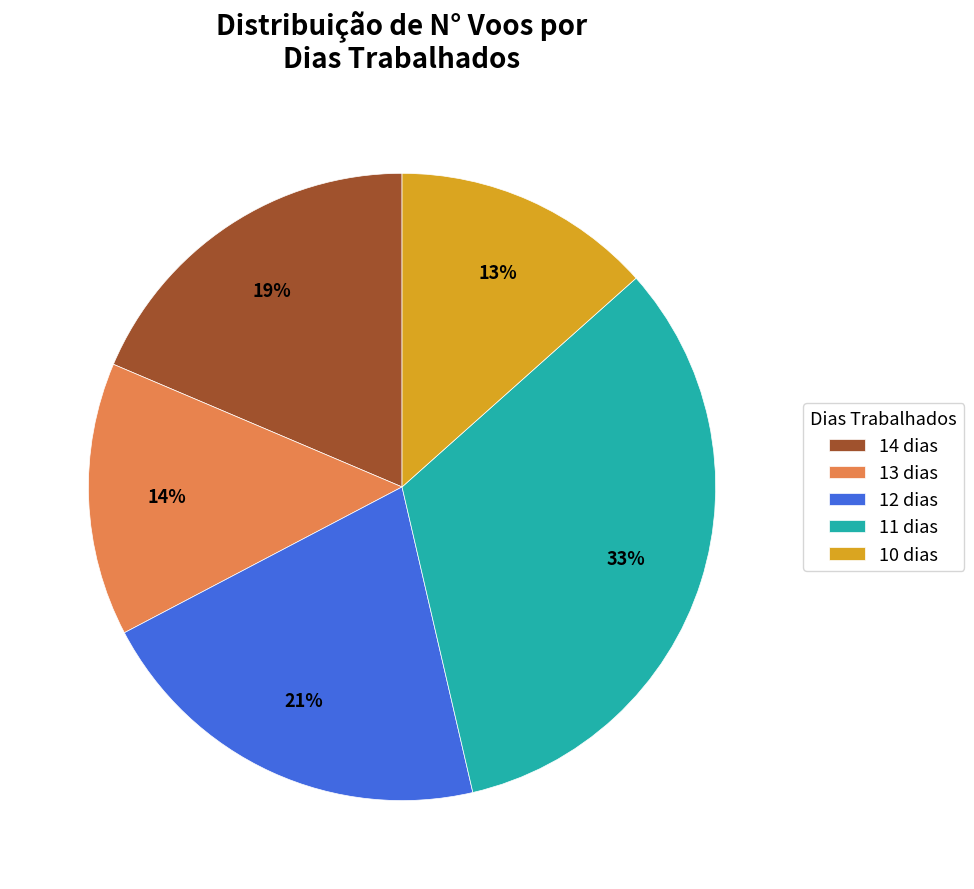

How many slices are in this pie chart?

5